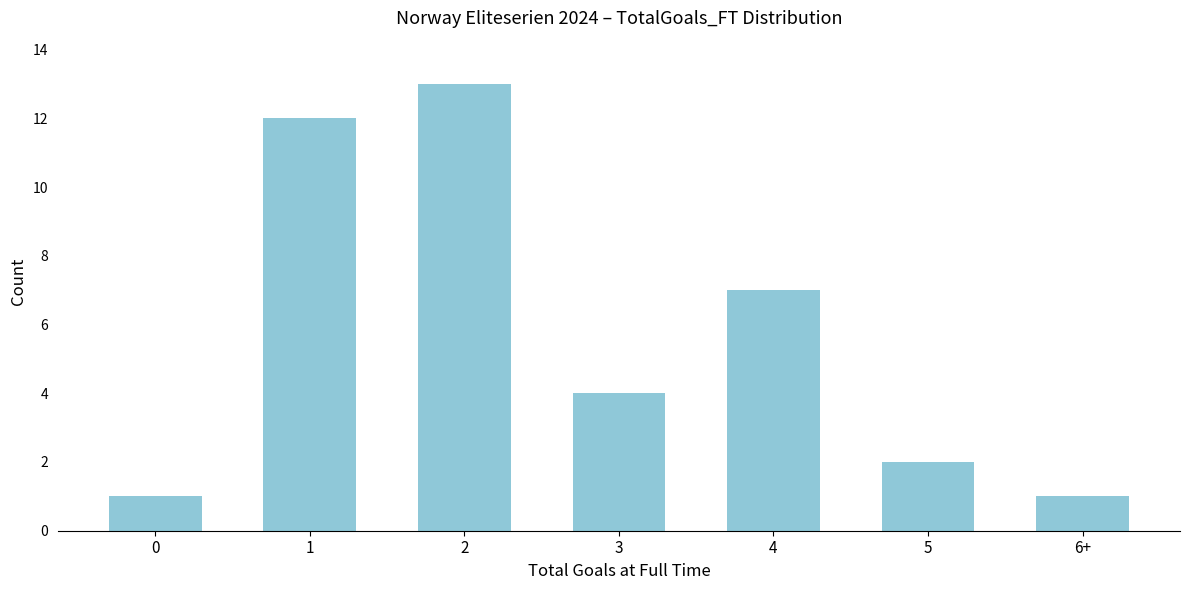

Reading right to left, transcribe all the data shown in this chart.

6+=1	5=2	4=7	3=4	2=13	1=12	0=1